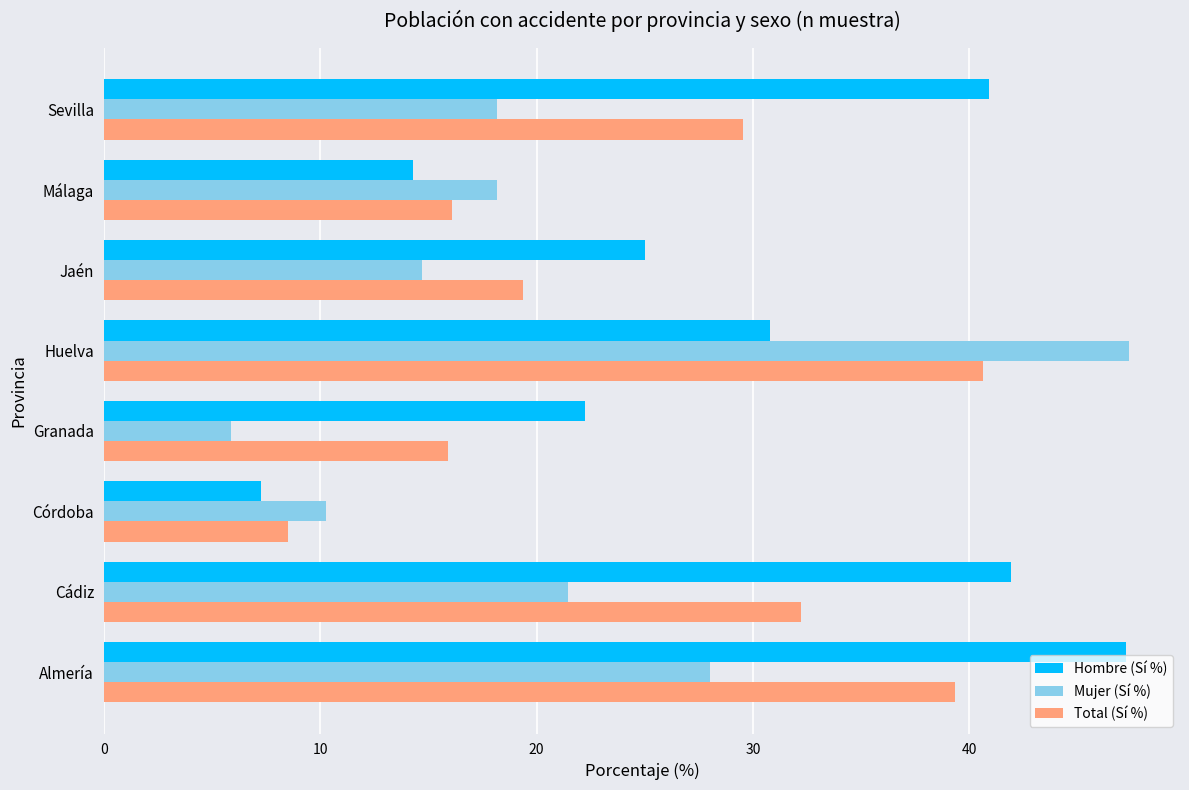

What is the difference between the maximum and second lowest values in the Hombre (Sí %) series?

32.9